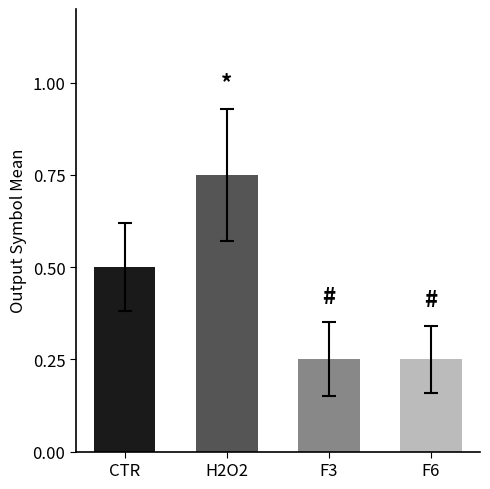

Which category has the highest value across all series?

H2O2